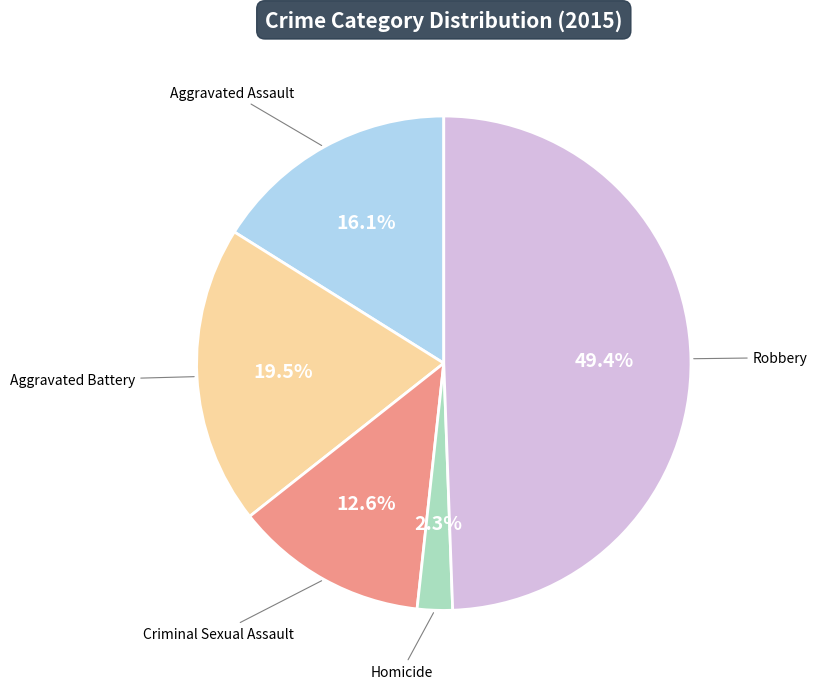

Does Homicide represent more than half of the total?

No